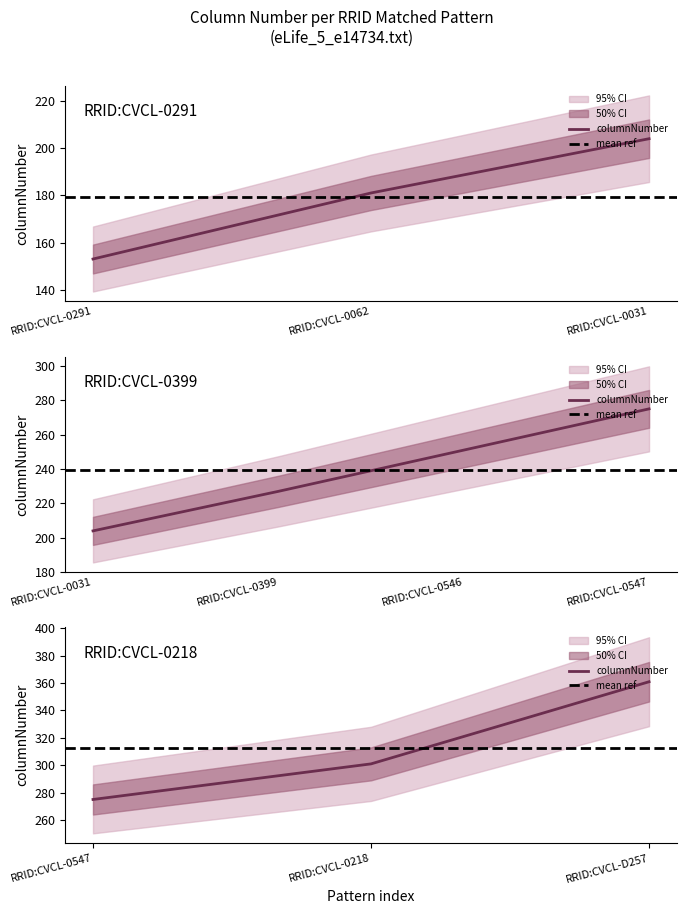

How many categories are shown in the chart?

8